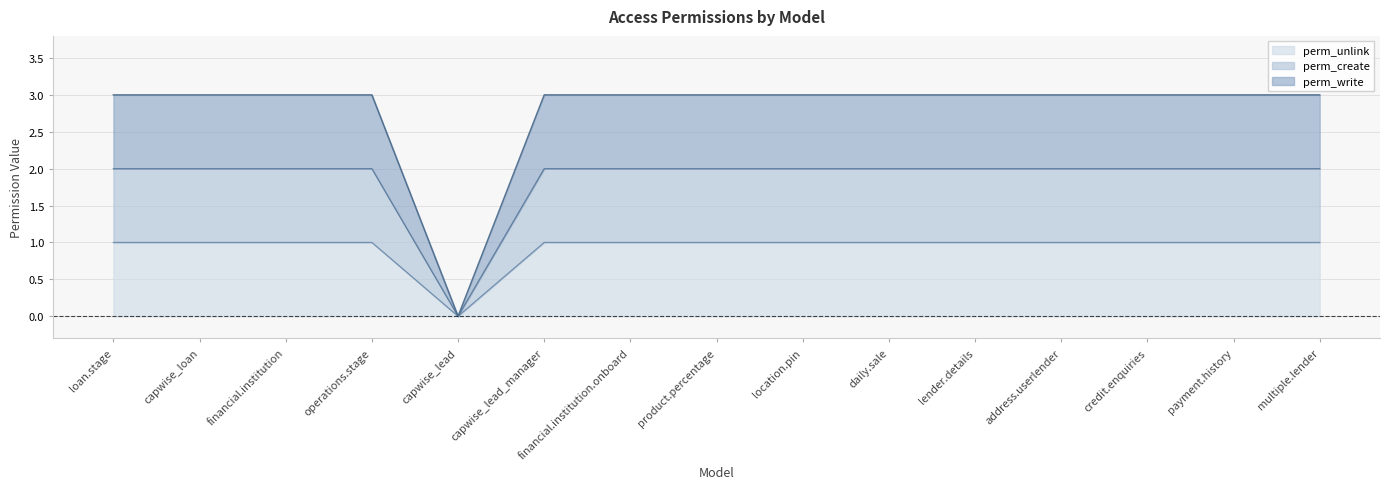

What is the greatest value displayed?

3